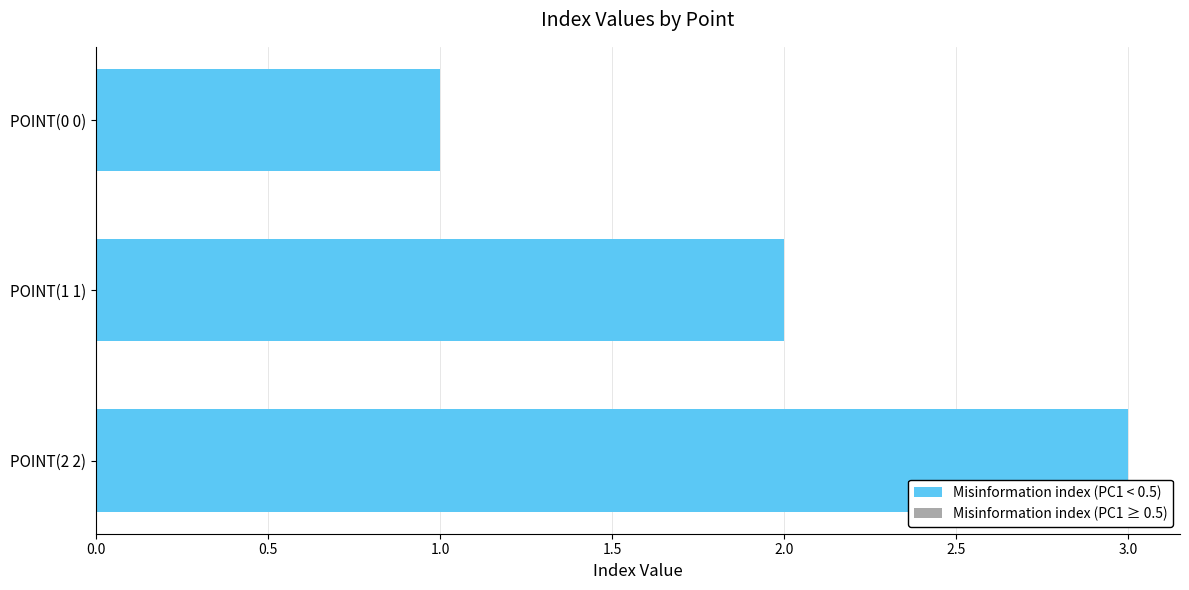

Are the bars horizontal?

Yes